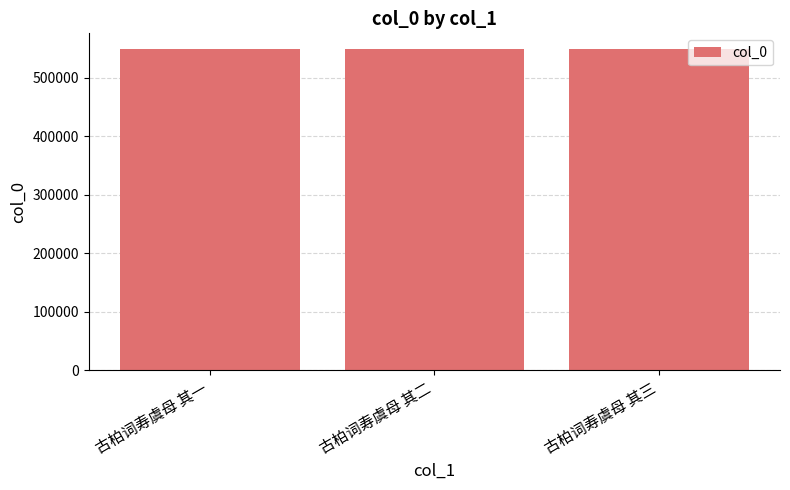

What is the label of the 3rd bar from the right?

古柏词寿虞母 其一